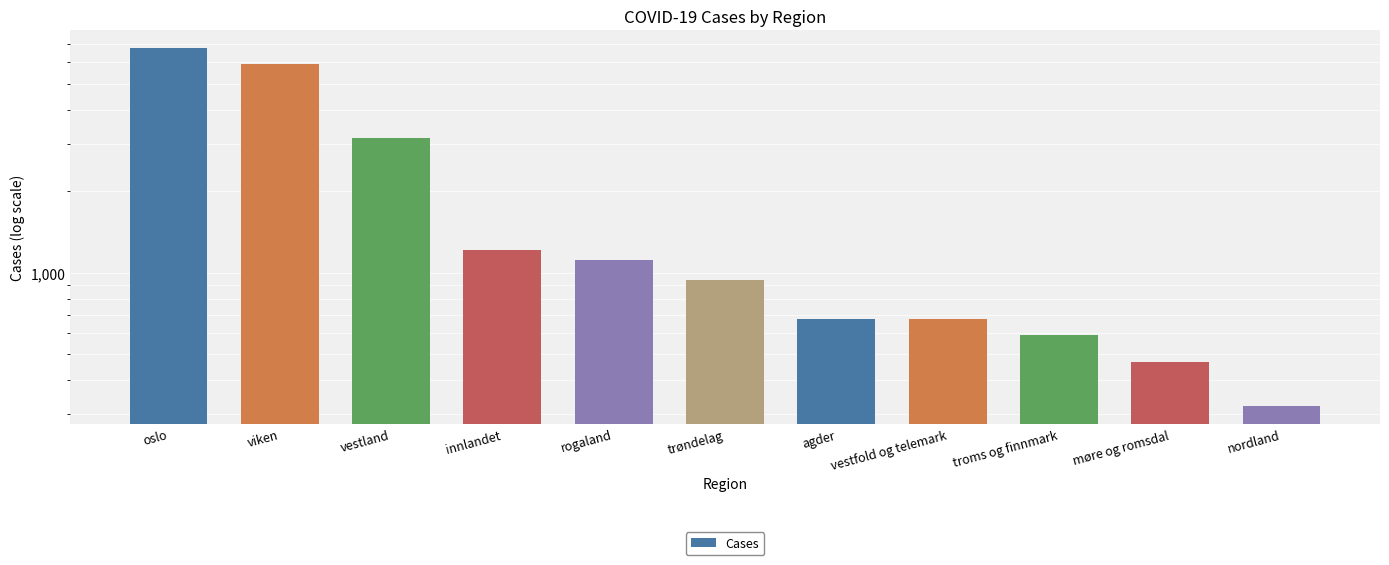

Which has a higher value, møre og romsdal or troms og finnmark?

troms og finnmark